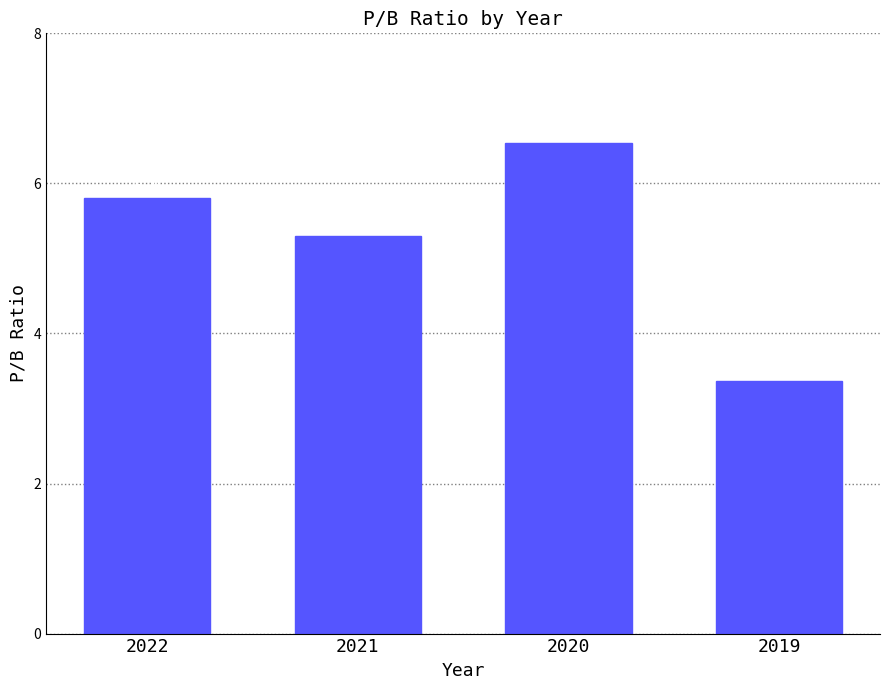

How many bars are there in total?

4